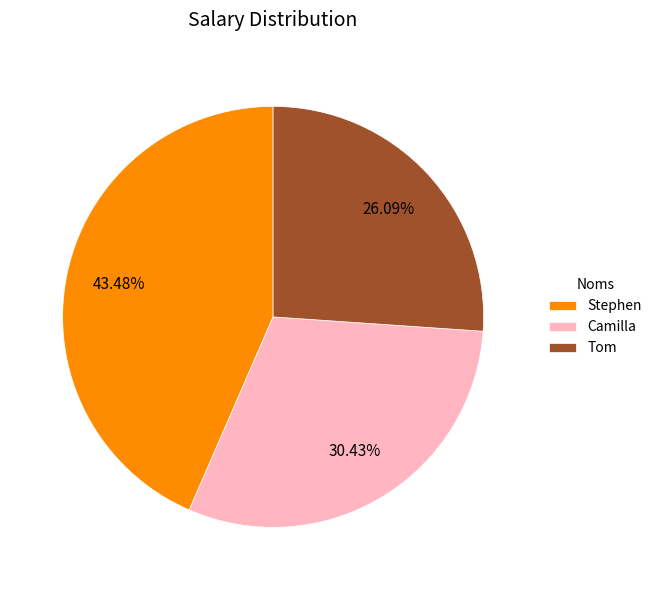

Approximately how many times larger is the value at Camilla compared to Stephen?

0.7